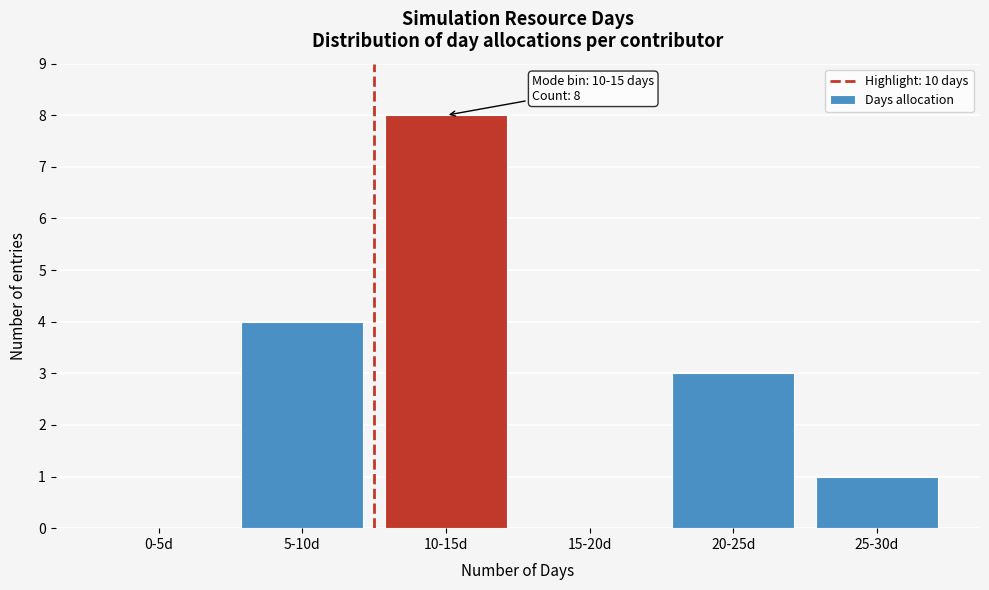

Reading left to right, extract all data points from this chart.

0-5d=0	5-10d=4	10-15d=8	15-20d=0	20-25d=3	25-30d=1